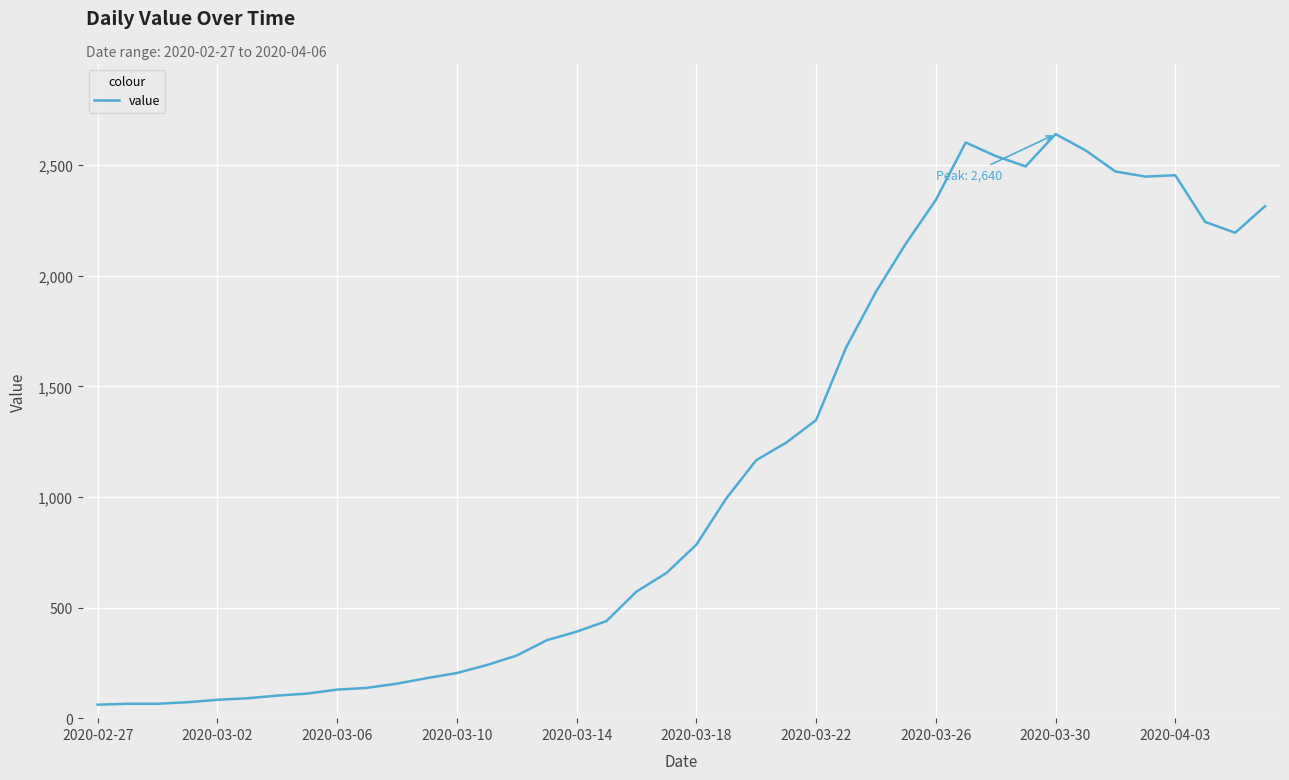

Does the chart have visible grid lines?

Yes